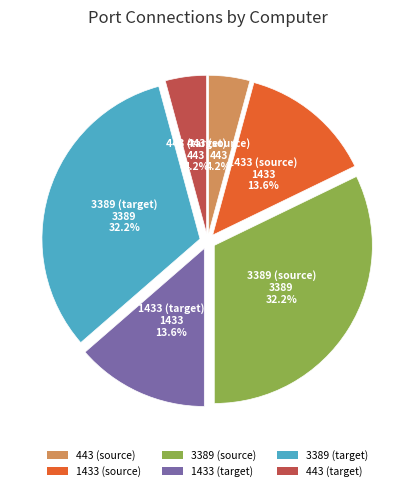

Is there a majority slice in this chart?

No